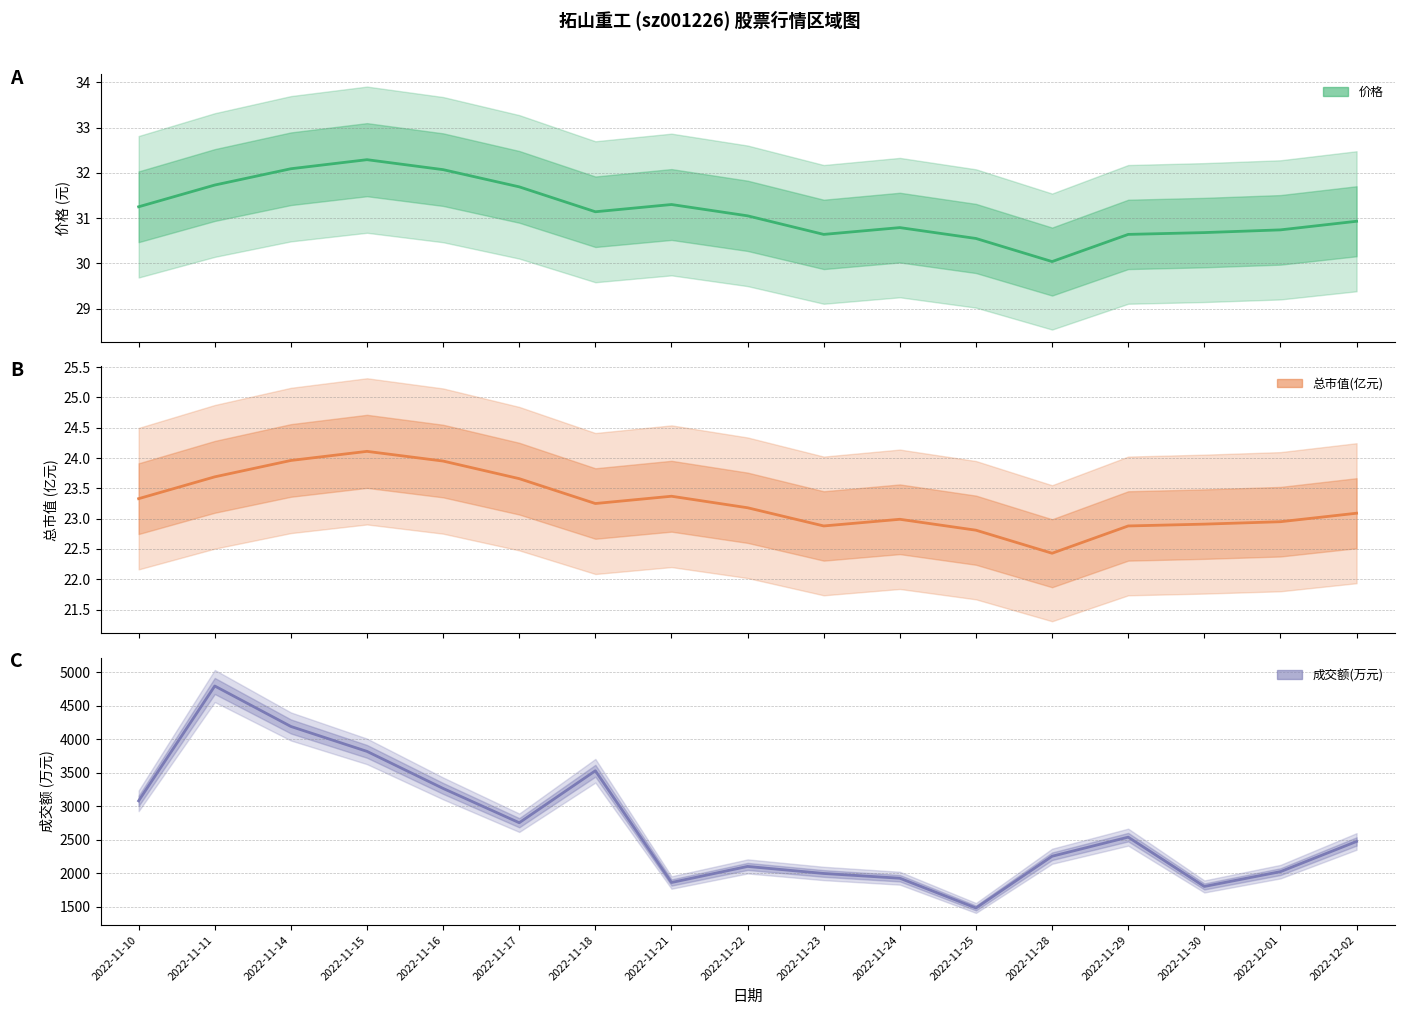

At which category does the chart reach its peak across all series?

2022-11-11